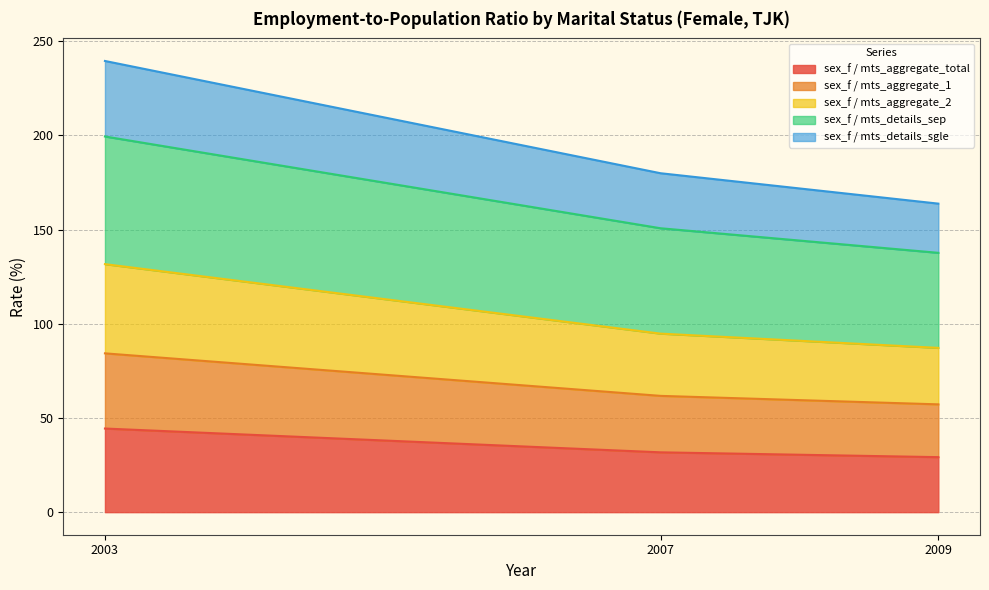

The sex_f / mts_aggregate_total series shows 11.2 at 2003. True or false?

False